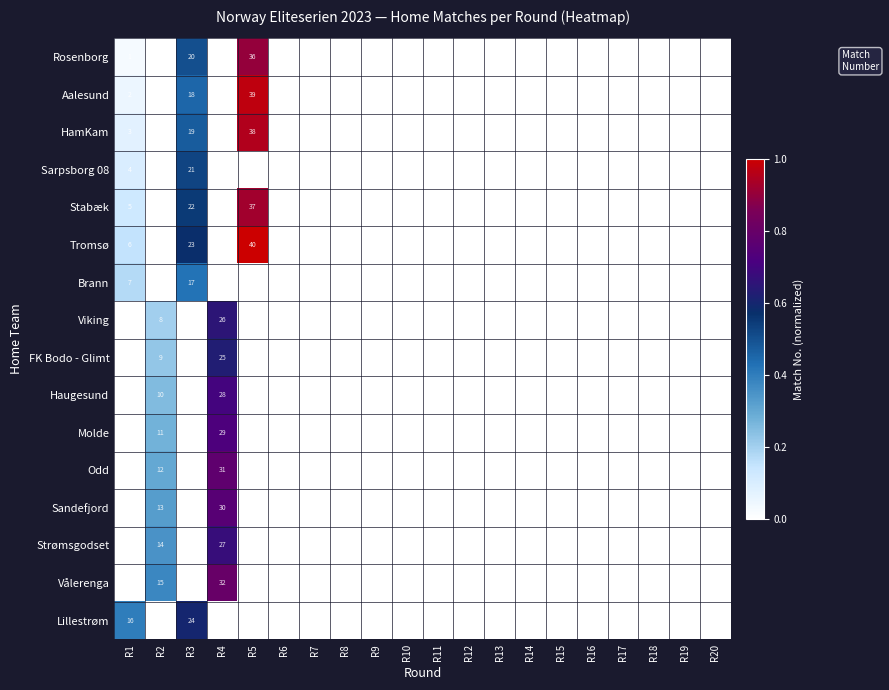

True or false: Lillestrøm has a value of 23 at R1.

False